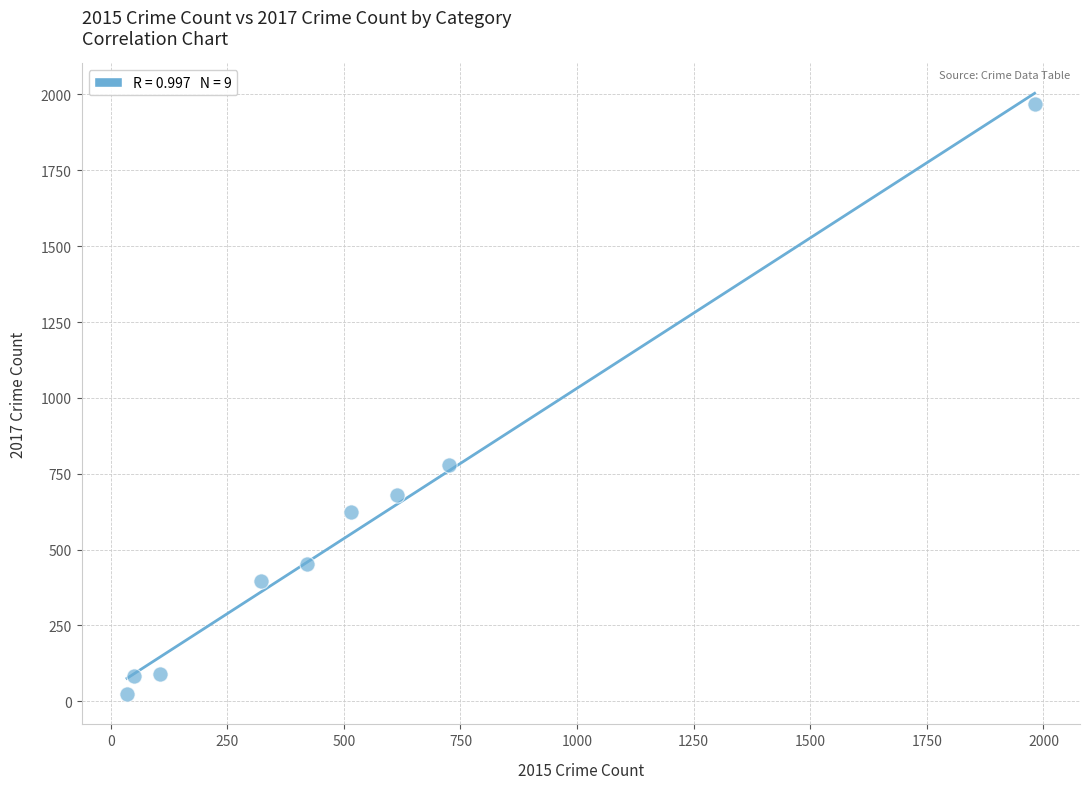

What Y value in the scatter plot is closest to 995?

780